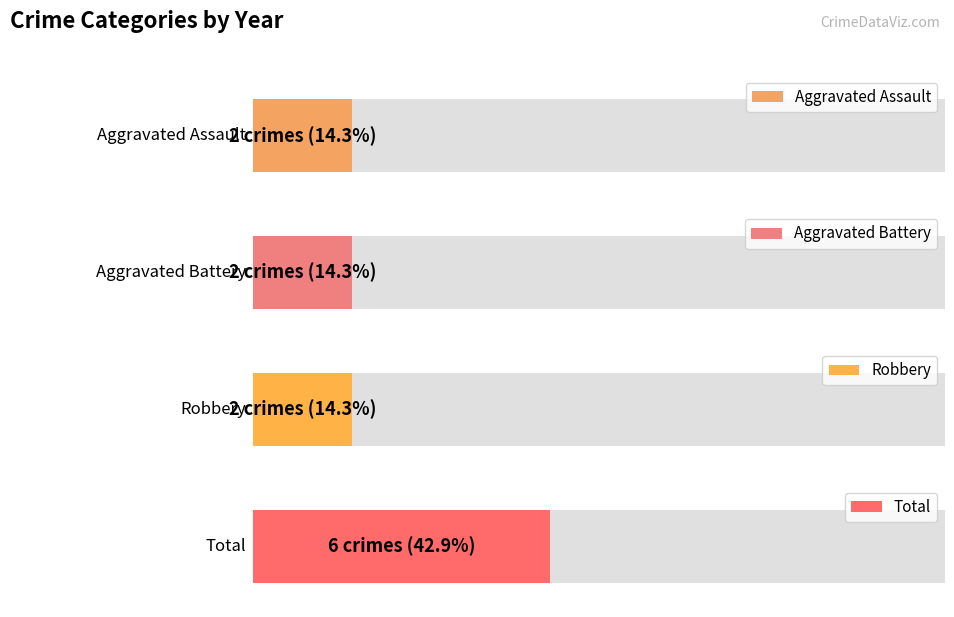

What are all the series names shown in the legend?

Aggravated Assault, Aggravated Battery, Robbery, Total